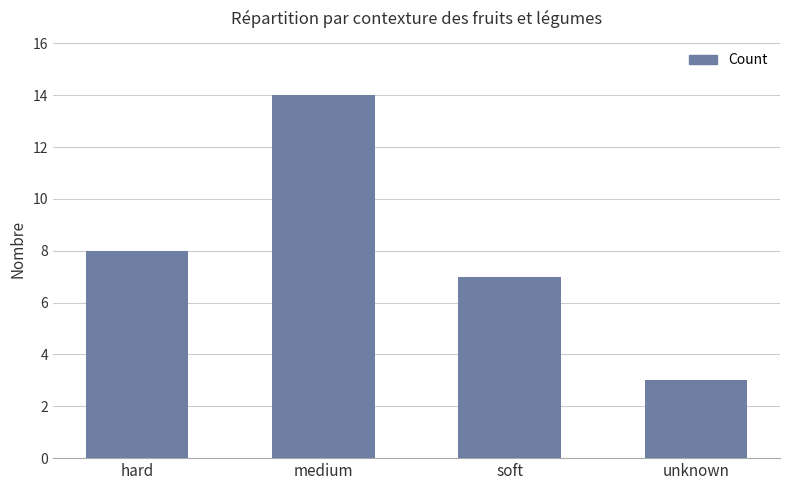

What position from the right is soft?

2